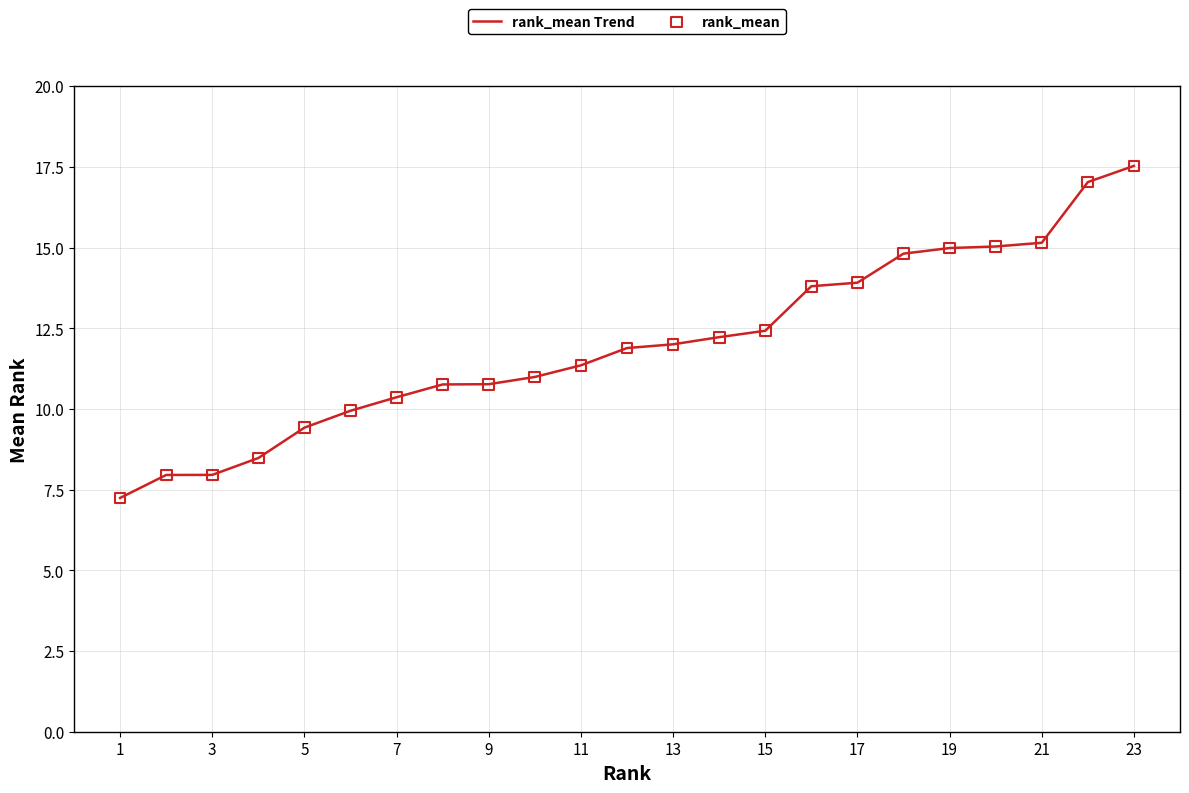

What is the maximum value shown in the chart?

17.5